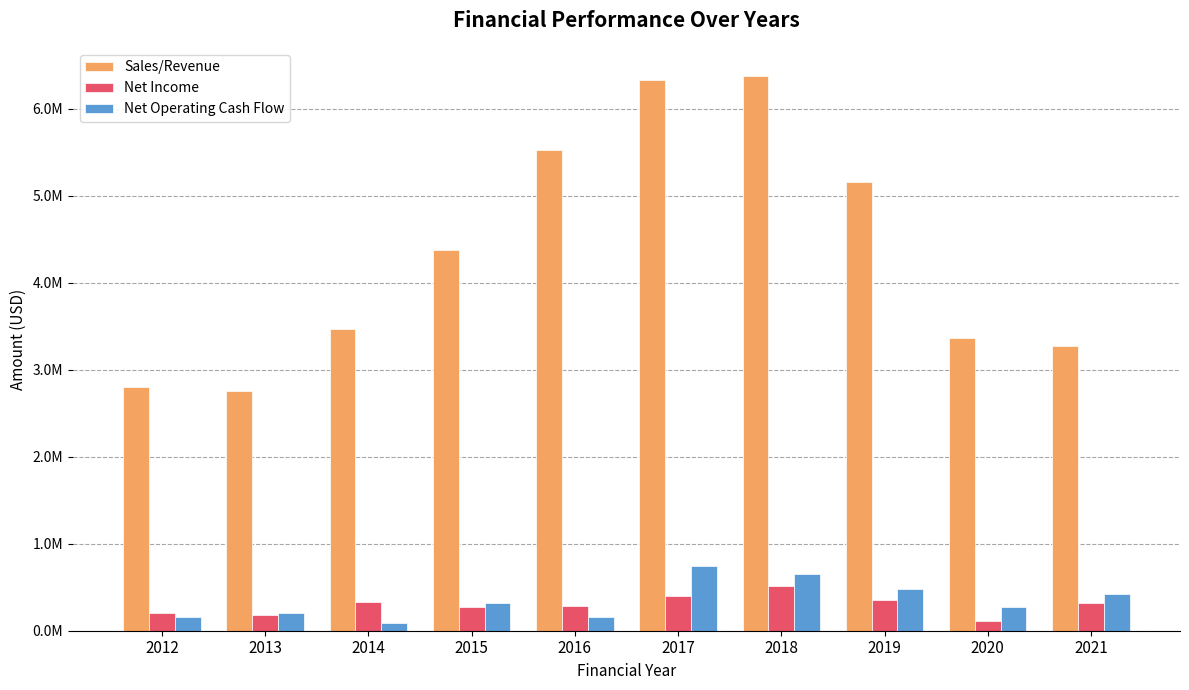

How many groups of bars are there?

10